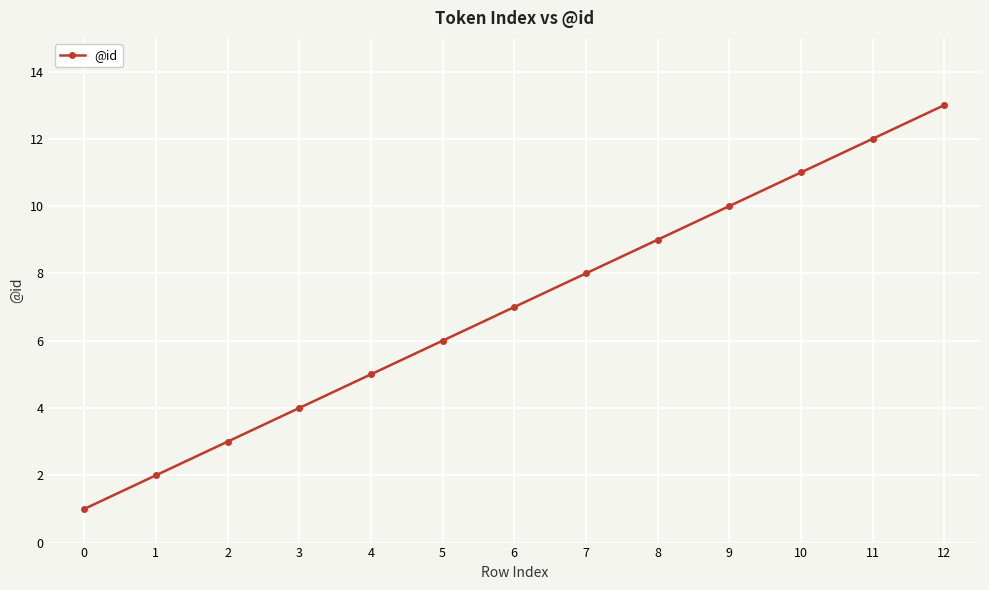

What is the value of the 4th point from the left?

4